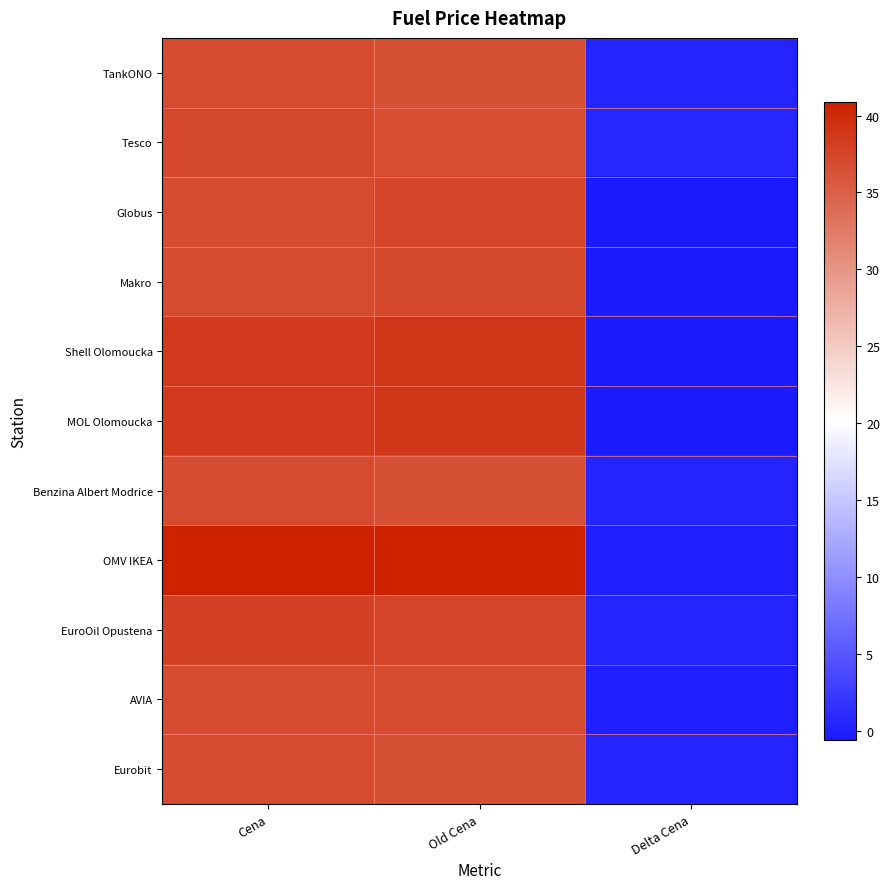

Rank the series by their maximum value, from highest to lowest.

OMV IKEA, Shell Olomoucka, MOL Olomoucka, EuroOil Opustena, Globus, Makro, Tesco, TankONO, Benzina Albert Modrice, AVIA, Eurobit